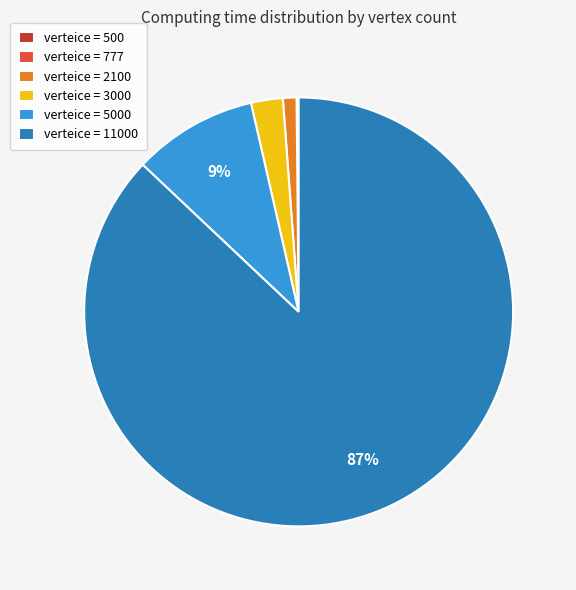

Is the sum of verteice = 3000 and verteice = 11000 greater than half?

Yes